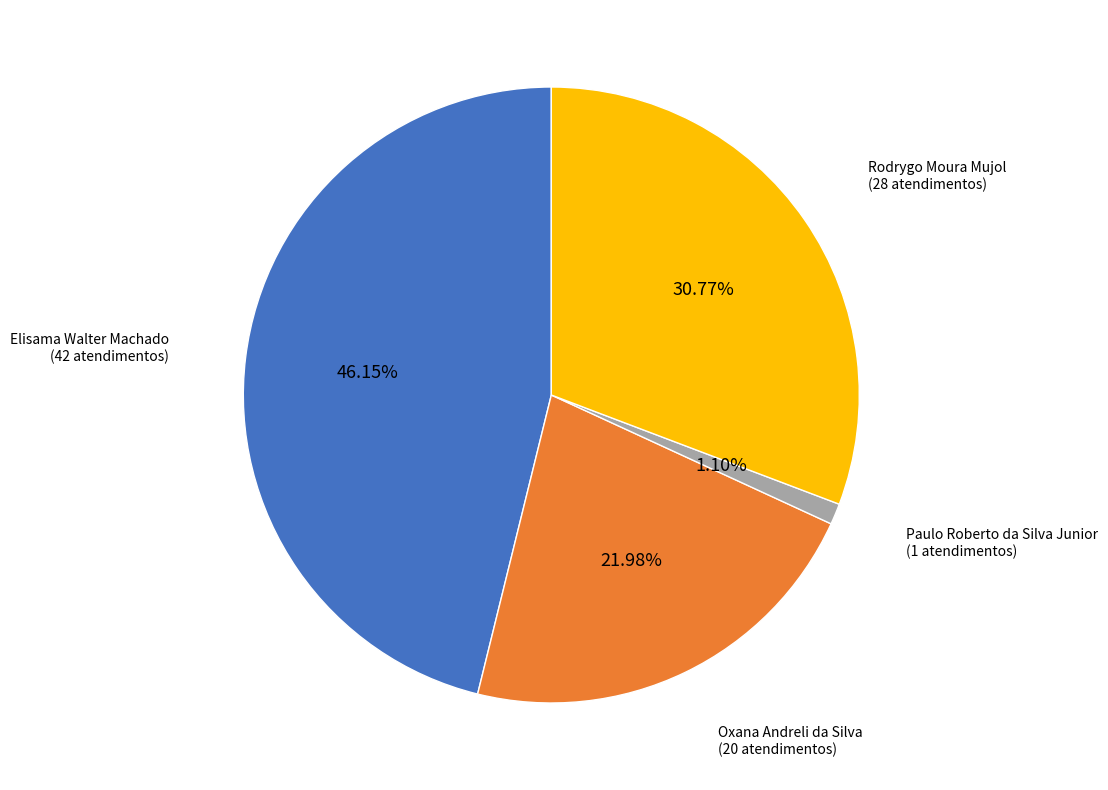

What percentage is the Oxana Andreli da Silva slice, to the nearest percent?

22%